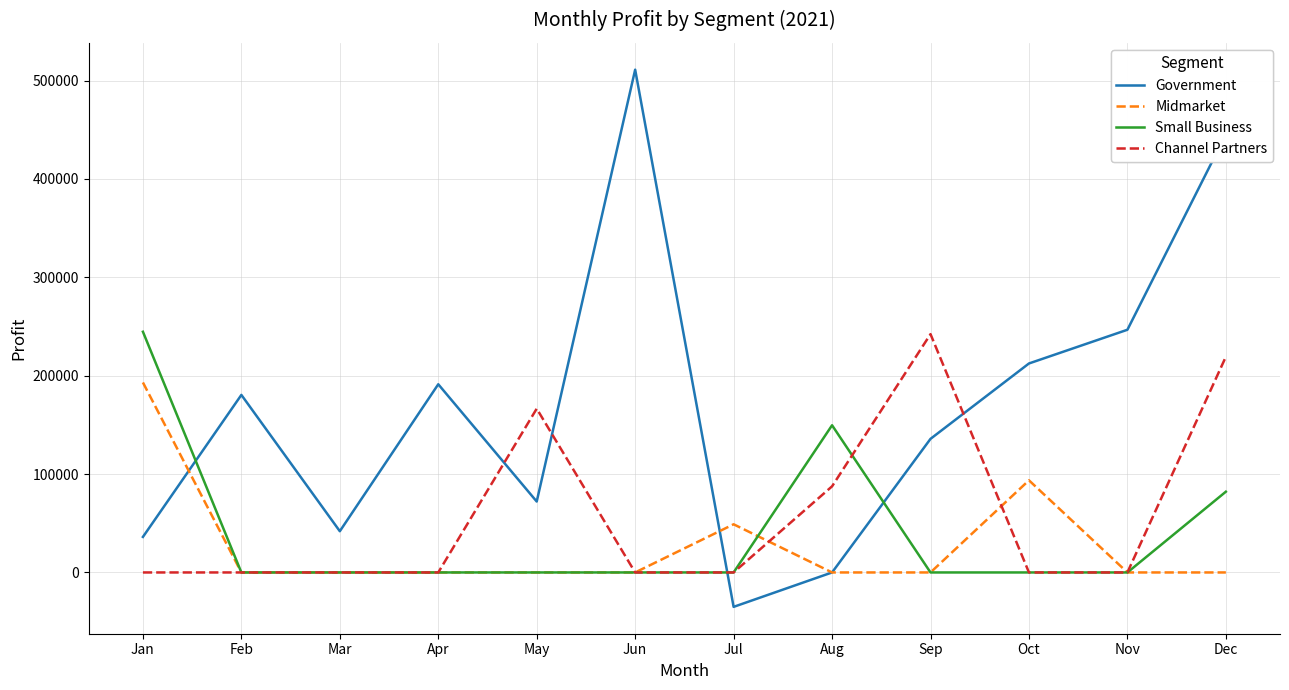

How many interior local valleys does the Government series have?

3